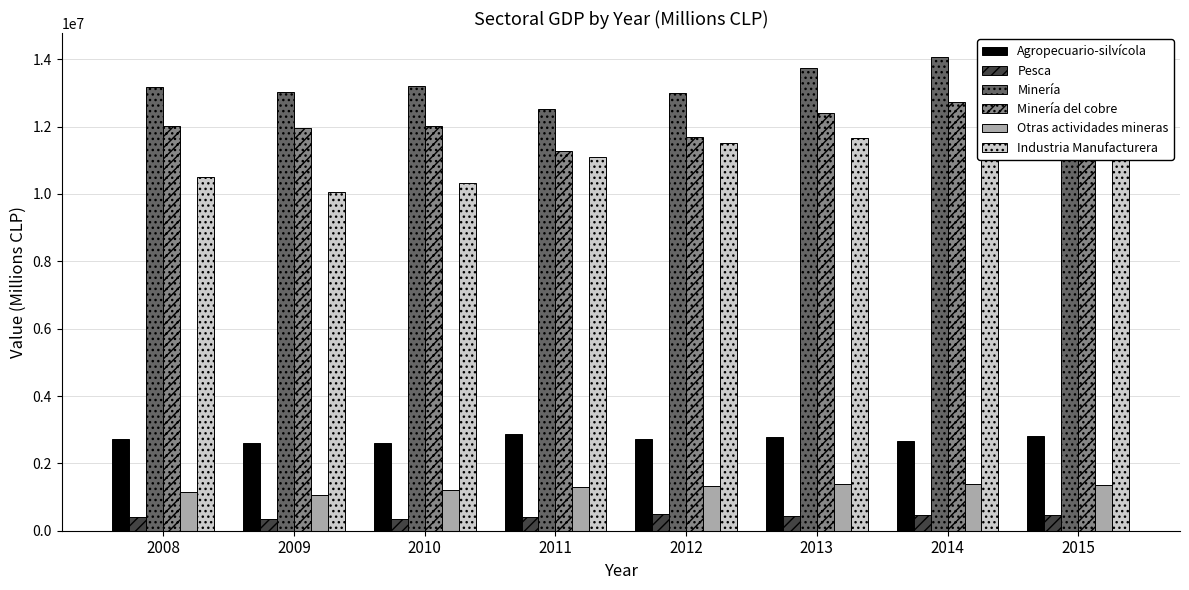

Which series has the widest spread of values?

Industria Manufacturera